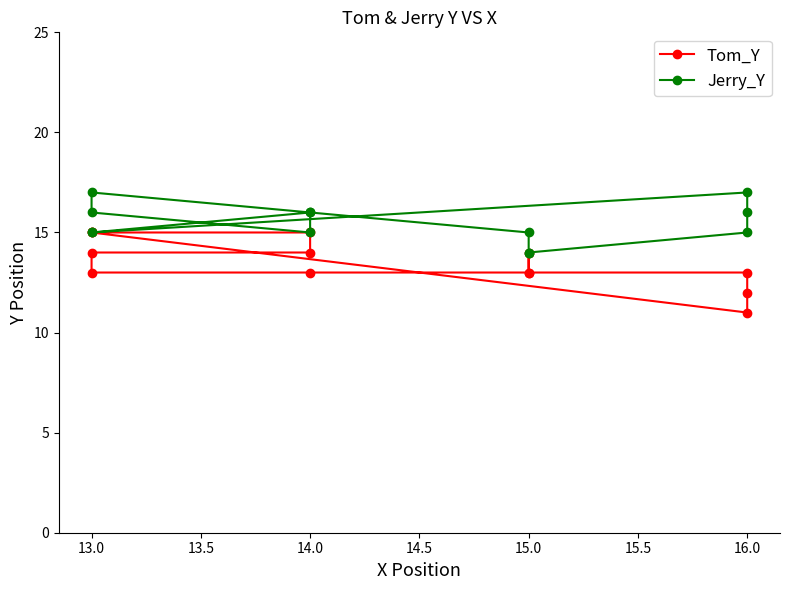

Which series has the widest spread of values?

Tom_Y